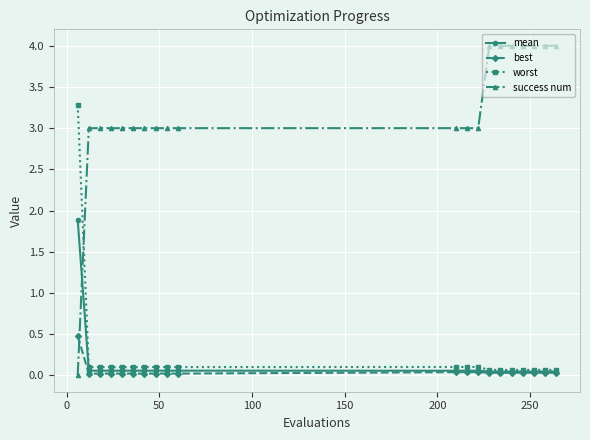

At how many categories does at least one series exceed 2?

20